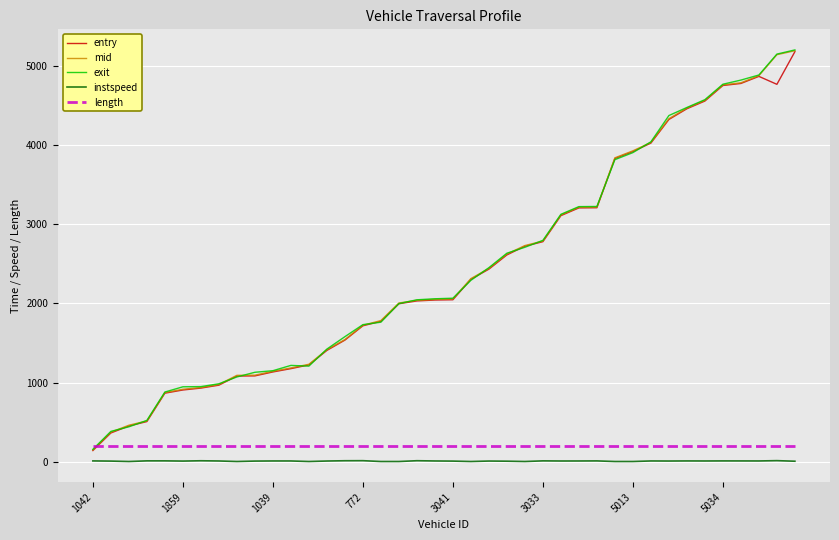

What is the difference between the second highest and second lowest values in the entry series?

4501.8